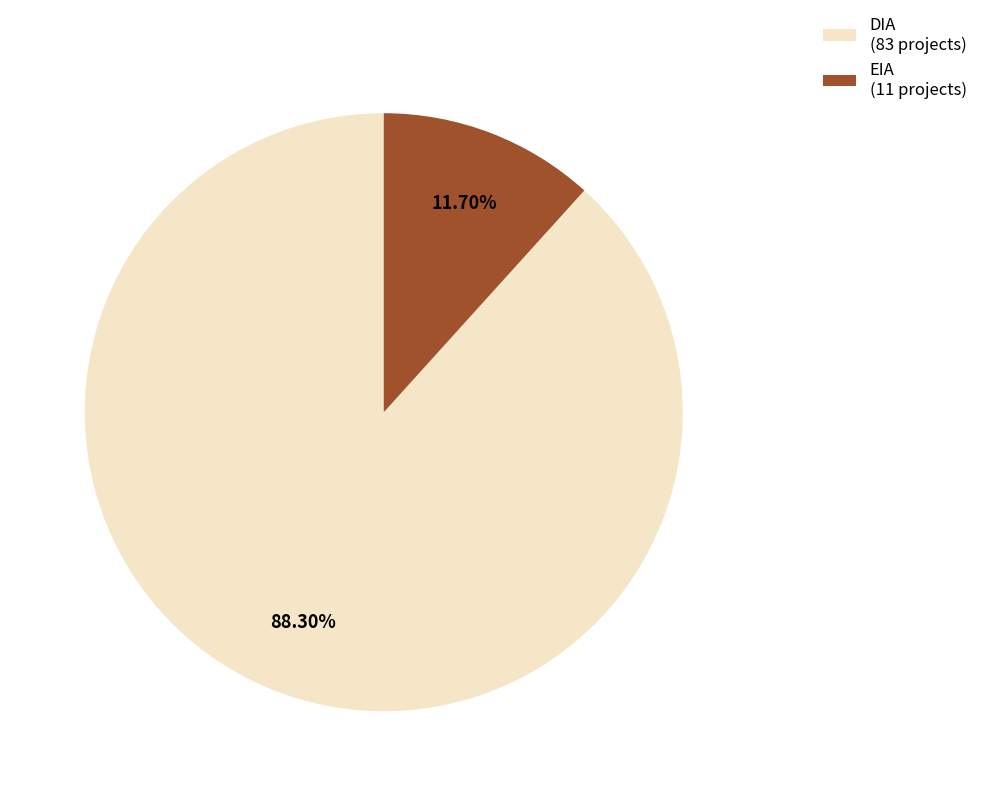

Which slice represents more than half of the pie?

DIA